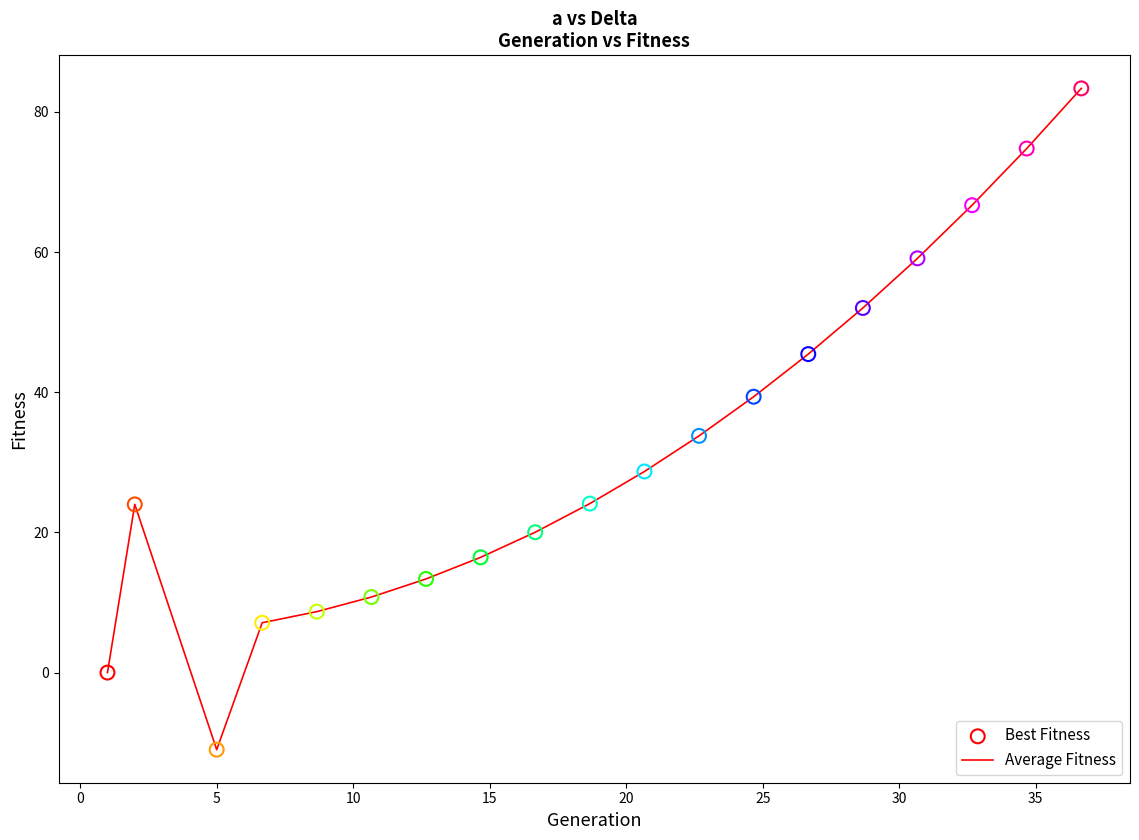

What is the difference between the maximum and minimum values?

94.4